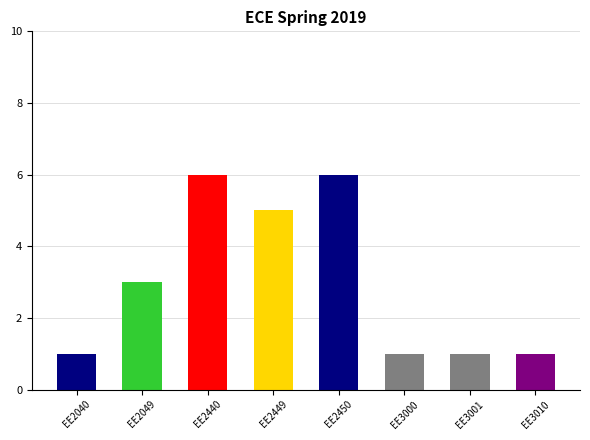

What is the greatest value displayed?

6